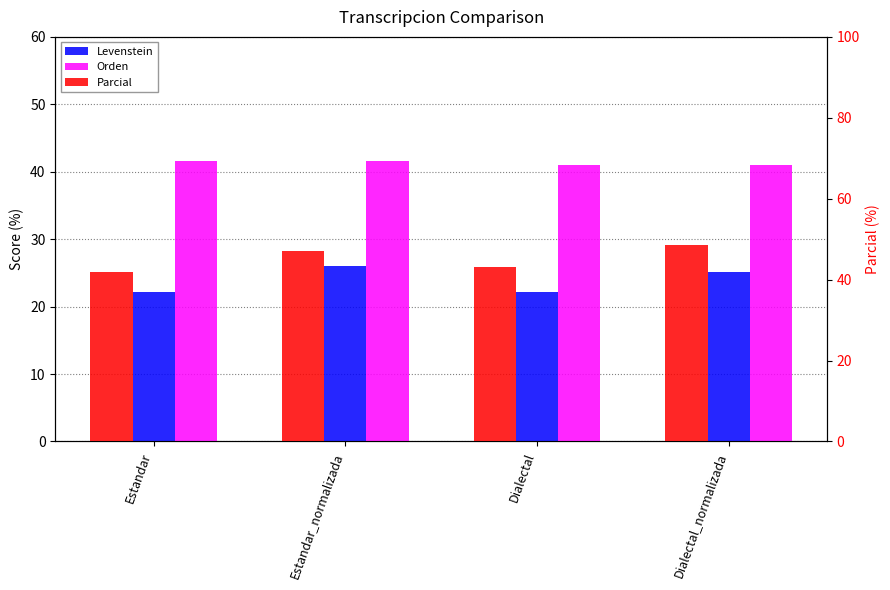

Is it true that Orden equals 41.6 at Estandar?

True